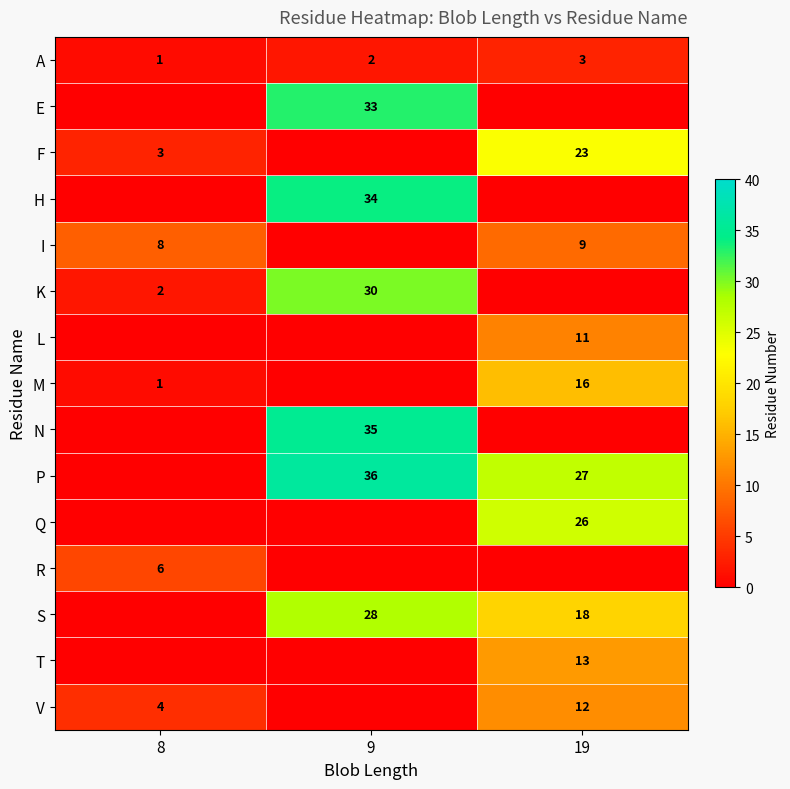

Rank the categories by A value from lowest to highest.

8, 9, 19